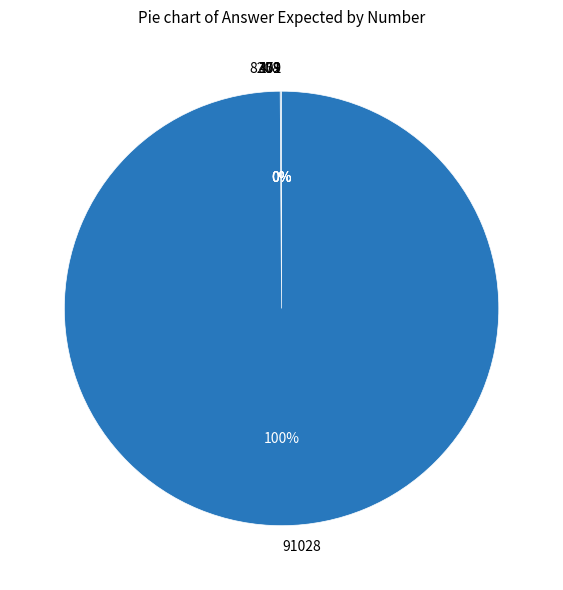

Is there a majority slice in this chart?

Yes